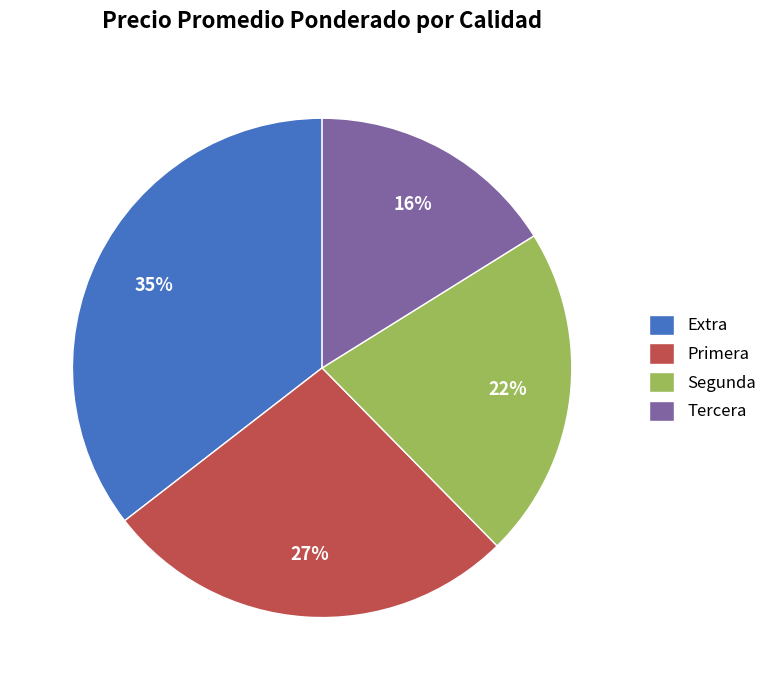

To the nearest percent, what is the combined percentage of Segunda and Tercera?

38%